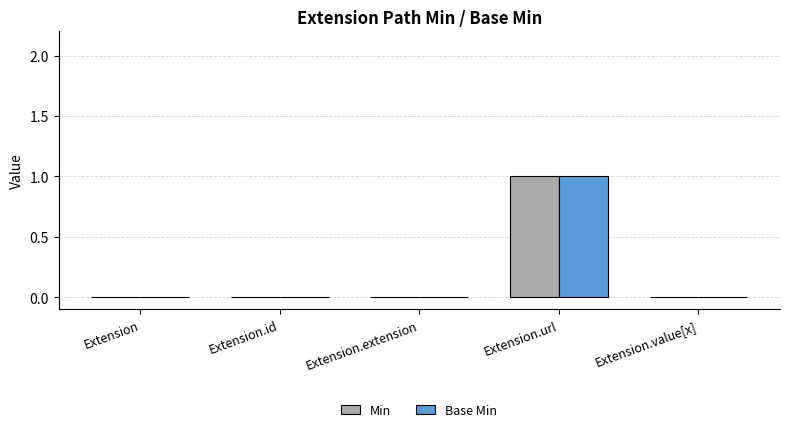

What are all the series names shown in the legend?

Min, Base Min